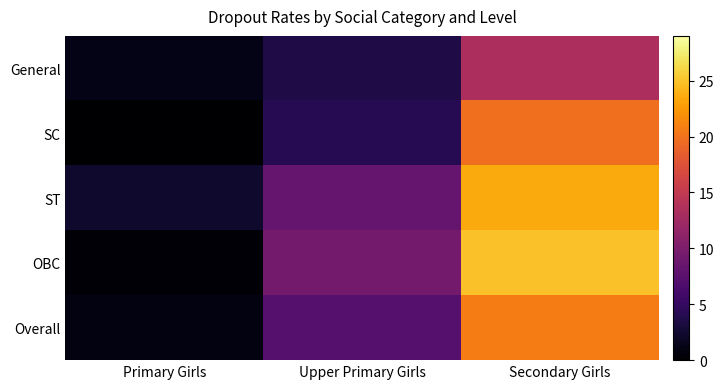

Rank the series by their maximum value, from highest to lowest.

OBC, ST, Overall, SC, General